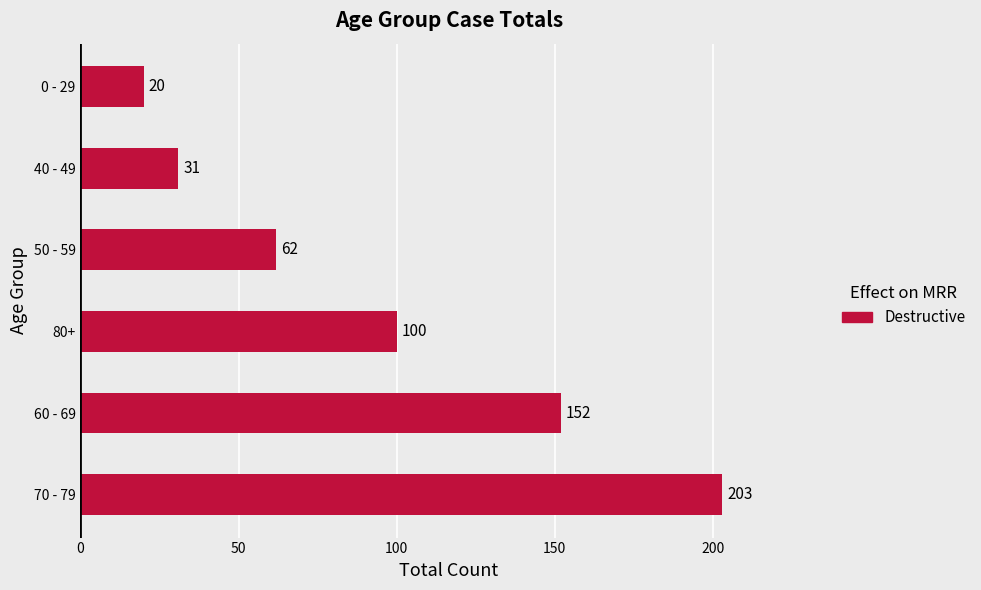

What is the average value?

95